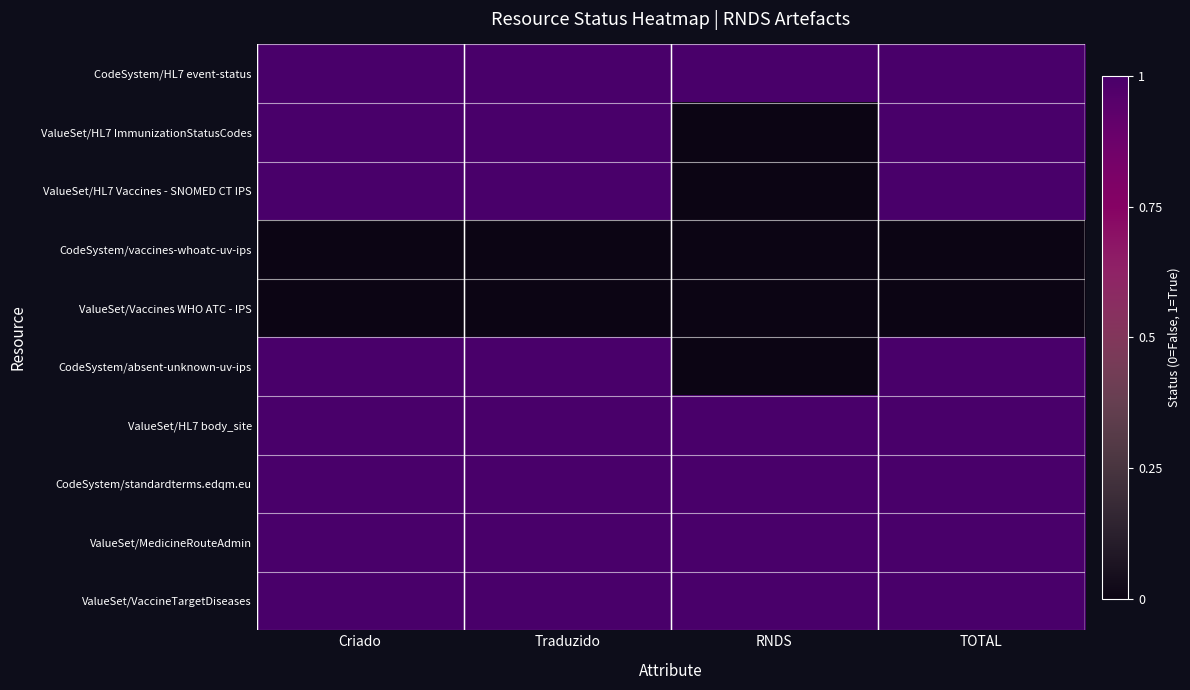

Reading right to left, extract all data points from this chart.

CodeSystem/HL7 event-status: TOTAL=1	RNDS=1	Traduzido=1	Criado=1
ValueSet/HL7 ImmunizationStatusCodes: TOTAL=1	RNDS=0	Traduzido=1	Criado=1
ValueSet/HL7 Vaccines - SNOMED CT IPS: TOTAL=1	RNDS=0	Traduzido=1	Criado=1
CodeSystem/vaccines-whoatc-uv-ips: TOTAL=0	RNDS=0	Traduzido=0	Criado=0
ValueSet/Vaccines WHO ATC - IPS: TOTAL=0	RNDS=0	Traduzido=0	Criado=0
CodeSystem/absent-unknown-uv-ips: TOTAL=1	RNDS=0	Traduzido=1	Criado=1
ValueSet/HL7 body_site: TOTAL=1	RNDS=1	Traduzido=1	Criado=1
CodeSystem/standardterms.edqm.eu: TOTAL=1	RNDS=1	Traduzido=1	Criado=1
ValueSet/MedicineRouteAdmin: TOTAL=1	RNDS=1	Traduzido=1	Criado=1
ValueSet/VaccineTargetDiseases: TOTAL=1	RNDS=1	Traduzido=1	Criado=1